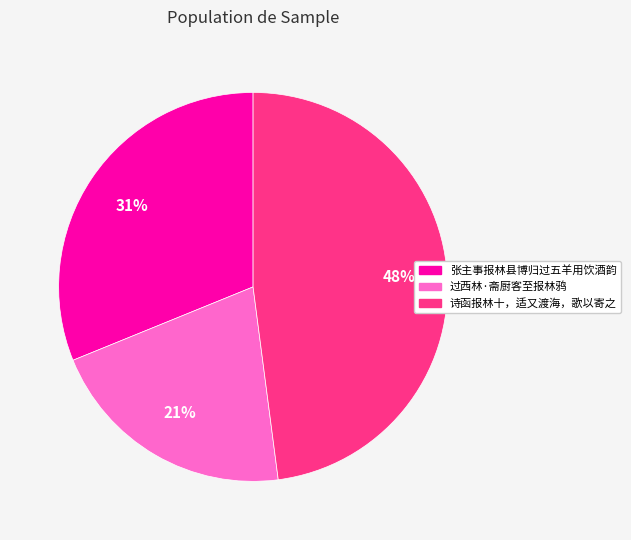

To the nearest percent, what portion does 诗函报林十，适又渡海，歌以寄之 represent?

48%